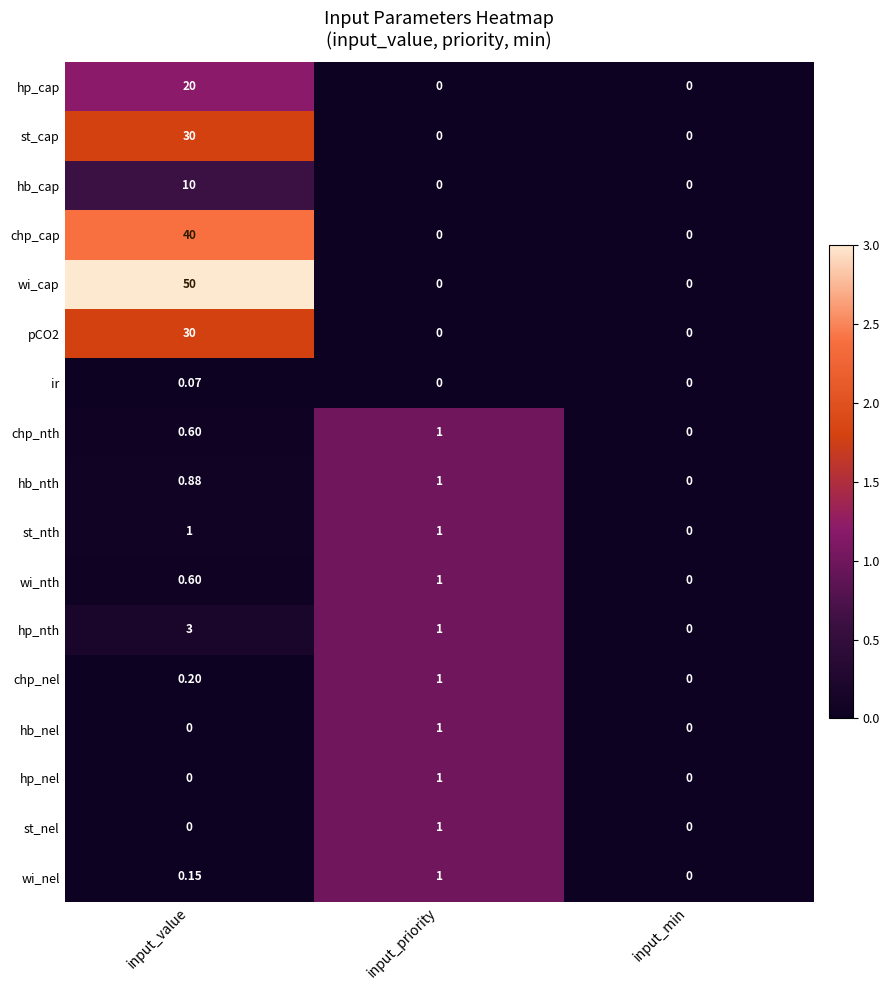

How many positive values does the chp_nth series have?

2